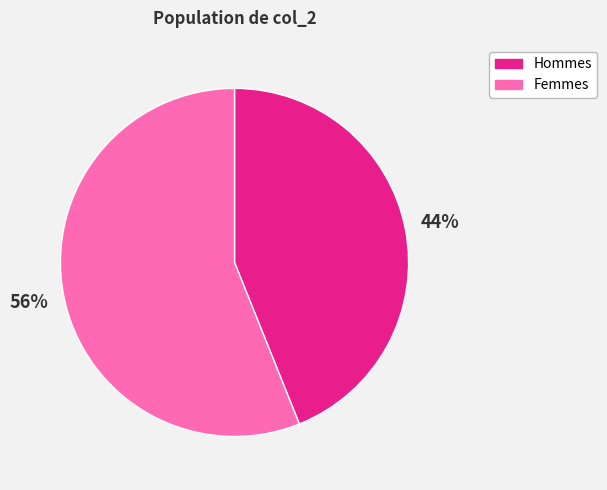

Approximately how many times larger is the value at Femmes compared to Hommes?

1.3